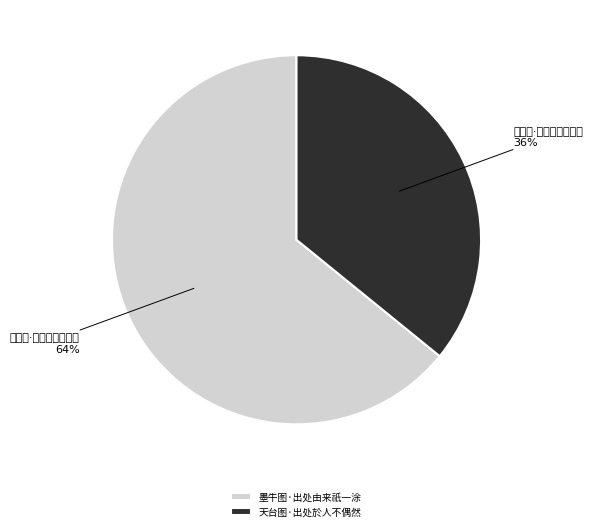

Rank the categories by value from lowest to highest.

天台图·出处於人不偶然, 墨牛图·出处由来祇一涂